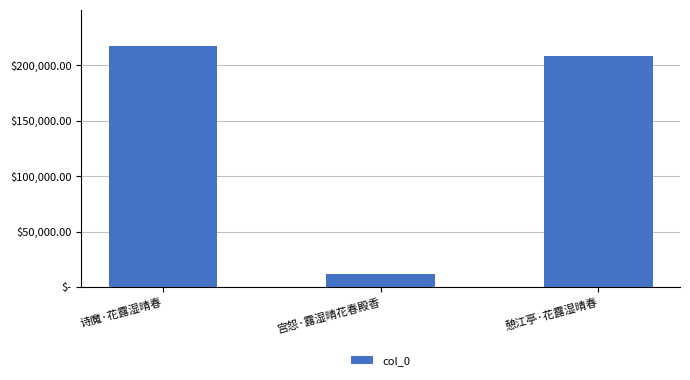

What is the difference between the values at 憩江亭·花露湿晴春 and 诗魔·花露湿晴春?

9118